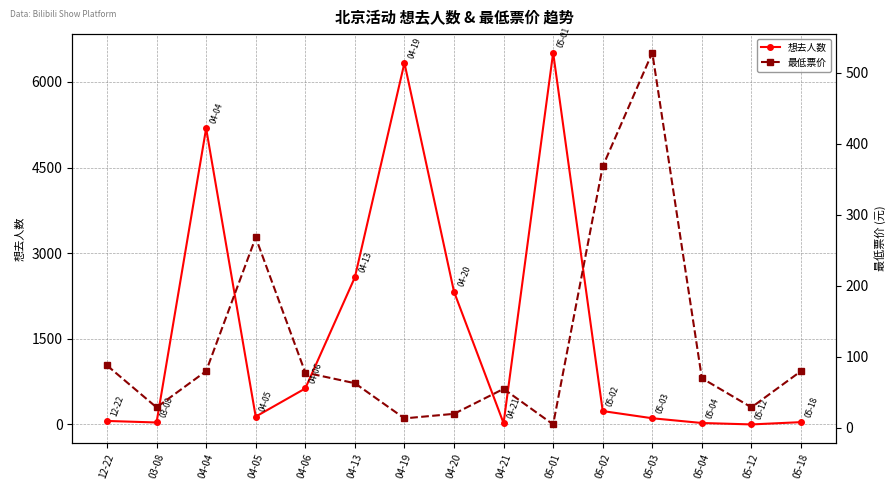

Which label corresponds to the smallest value in the chart?

05-12